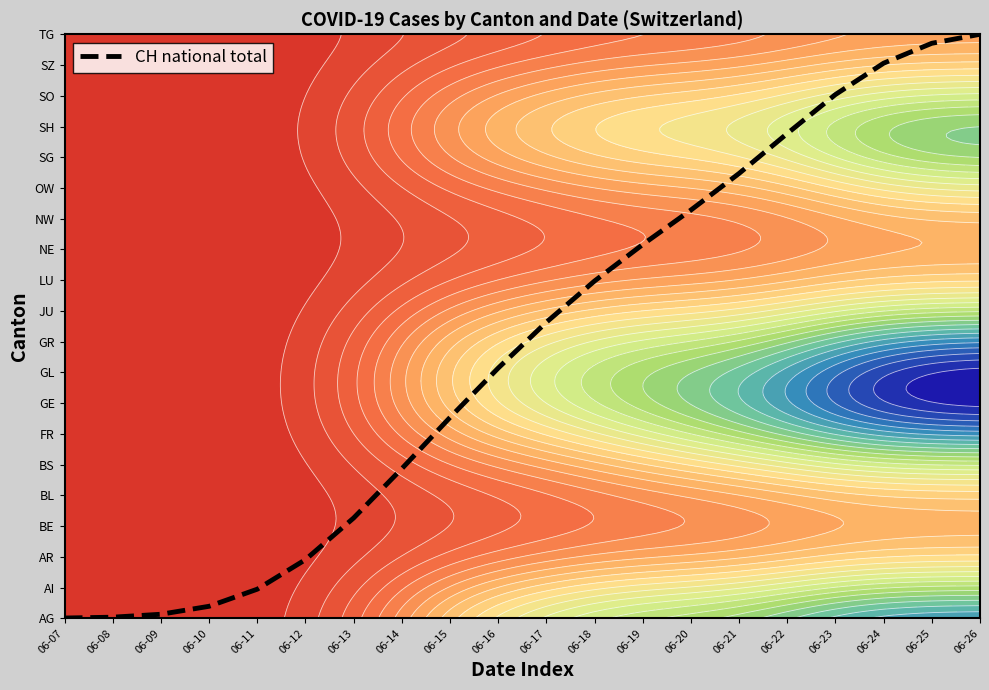

Reading left to right, extract all data points from this chart.

0.0	0.0	0.1	0.4	0.9	1.9	3.3	4.9	6.5	8.1	9.6	11.0	12.2	13.3	14.5	15.8	17.0	18.1	18.7	19.0